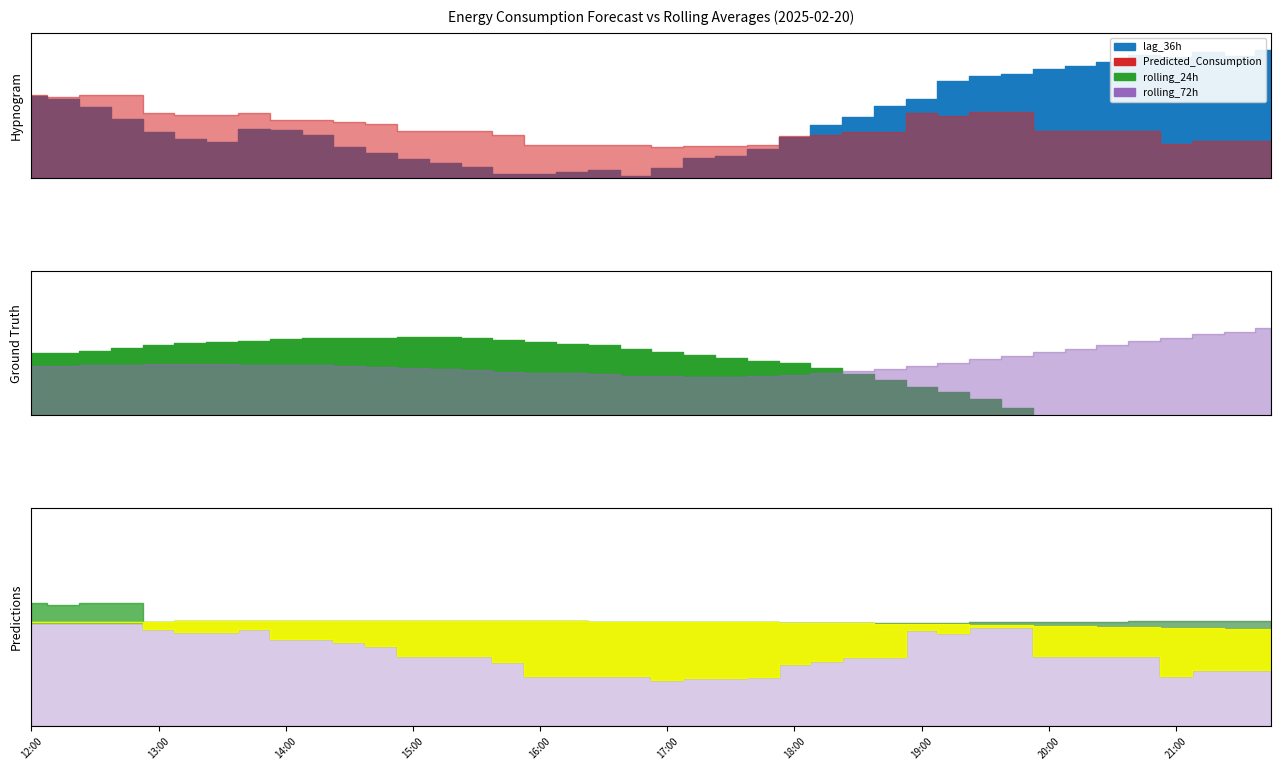

True or false: Predicted_Consumption has more than 2 points higher than both neighbors.

False